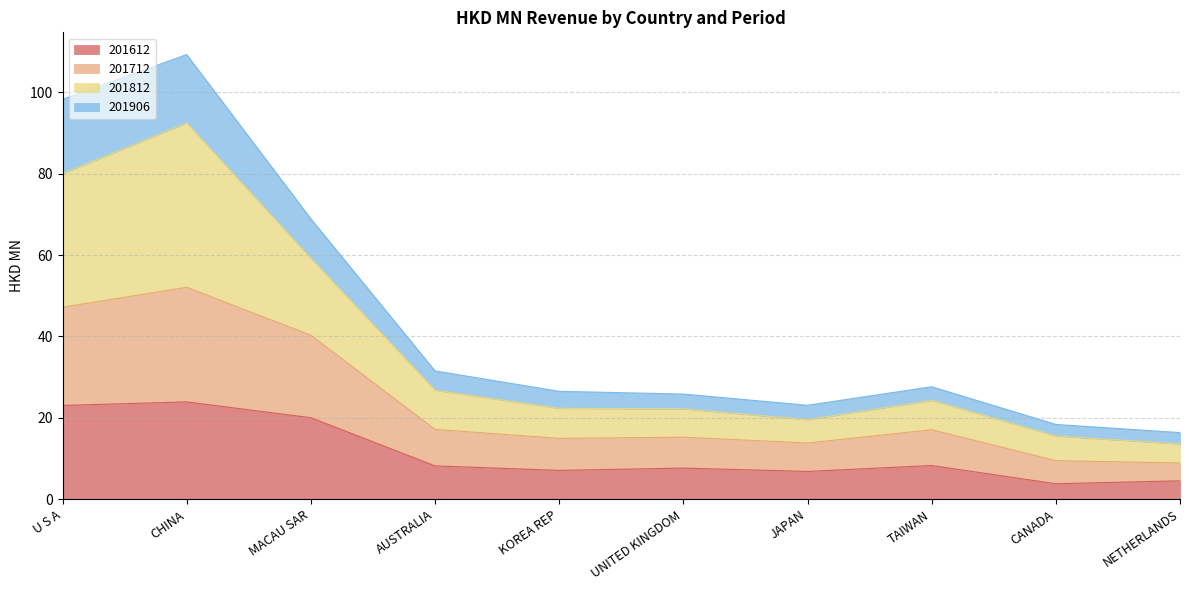

What is the lowest value of the 201612 series?

3.8